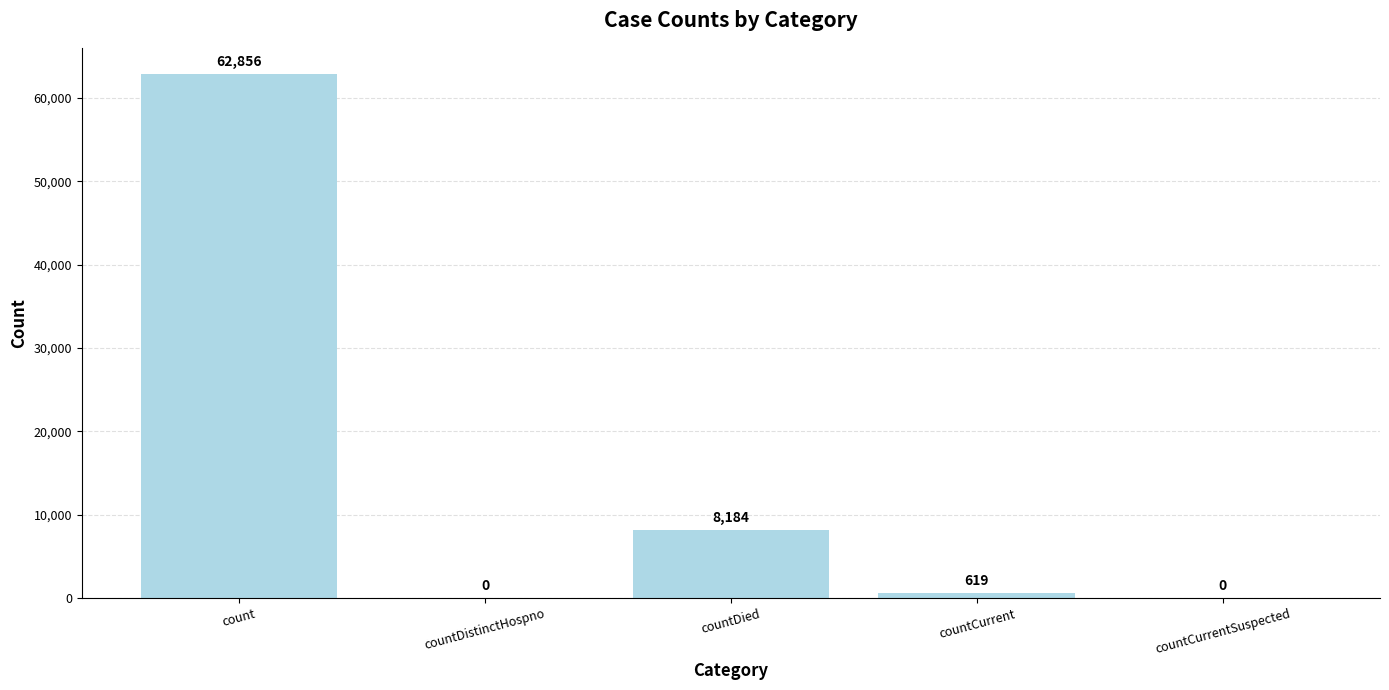

The value at countDistinctHospno is 0. True or false?

True